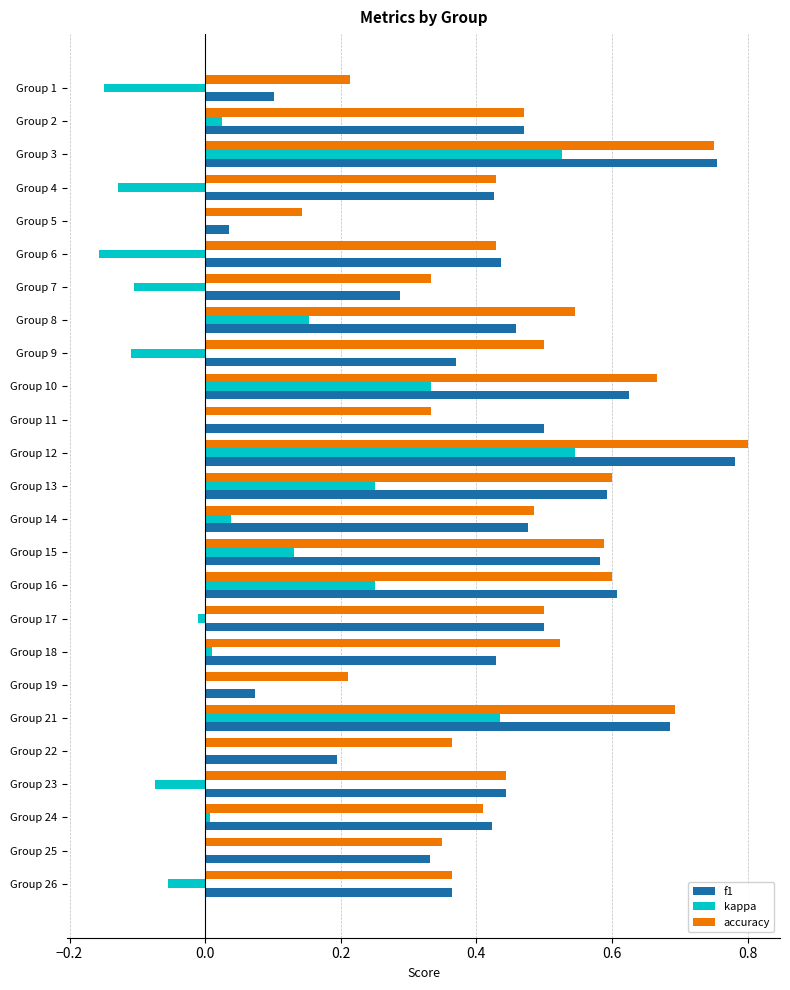

At which category is the sum across all series the highest?

Group 12